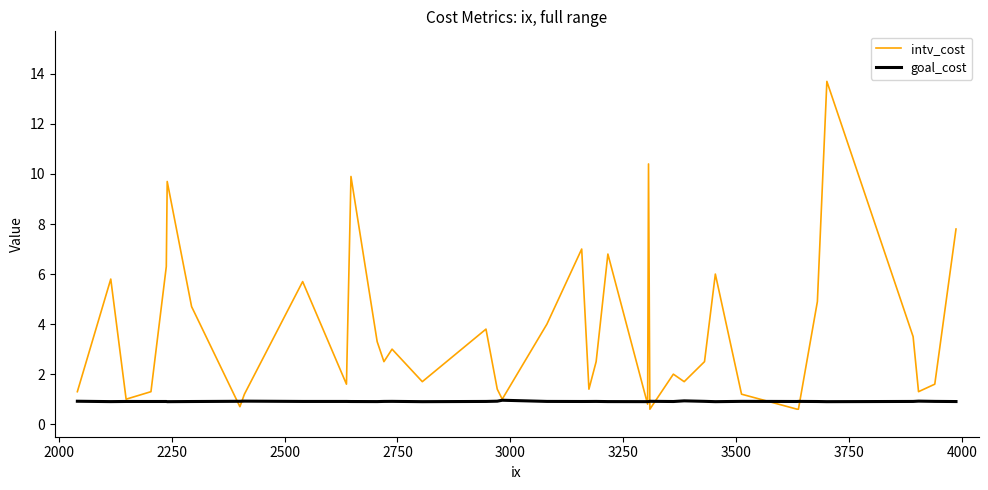

What are all the series names shown in the legend?

intv_cost, goal_cost